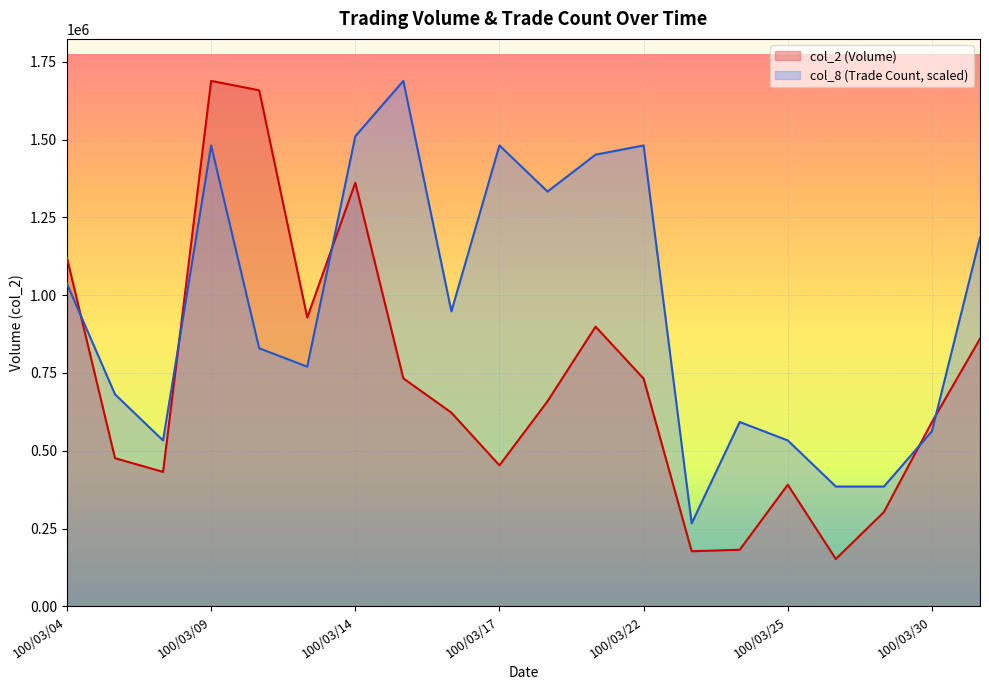

Reading left to right, extract all data points from this chart.

col_2: 1119580.0	476140.0	432090.0	1688290.0	1658180.0	928040.0	1361040.0	732650.0	622370.0	453000.0	658900.0	898790.0	731900.0	177200.0	181810.0	390880.0	152210.0	303050.0	592470.0	859860.0
col_8: 1036669.3	681239.8	533144.2	1480956.1	829335.4	770097.2	1510575.3	1688290.0	947811.9	1480956.1	1332860.5	1451337.0	1480956.1	266572.1	592382.5	533144.2	385048.6	385048.6	562763.3	1184764.9